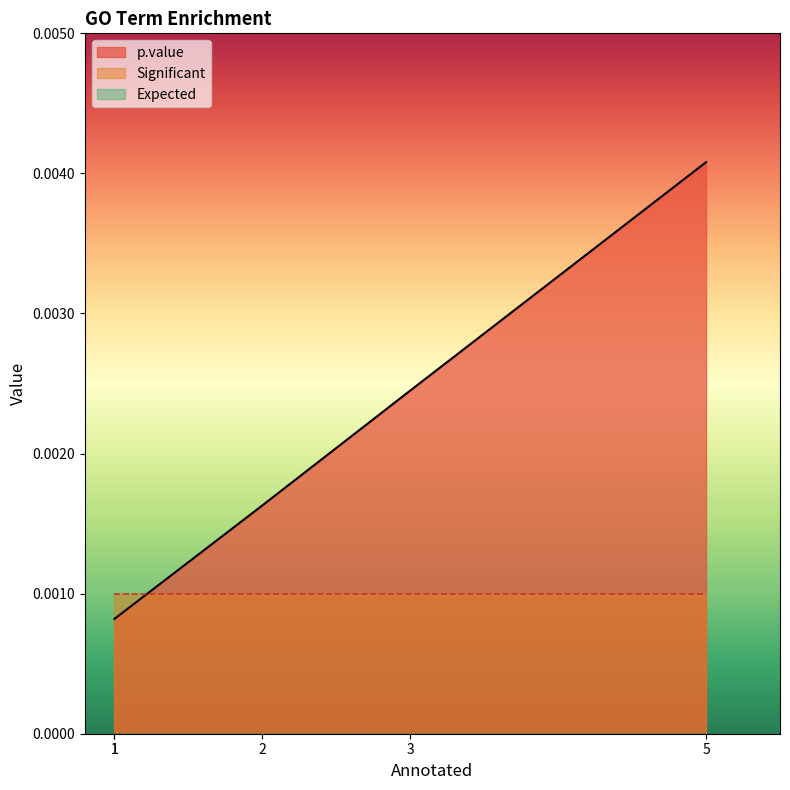

True or false: Expected and p.value cross at least once.

False